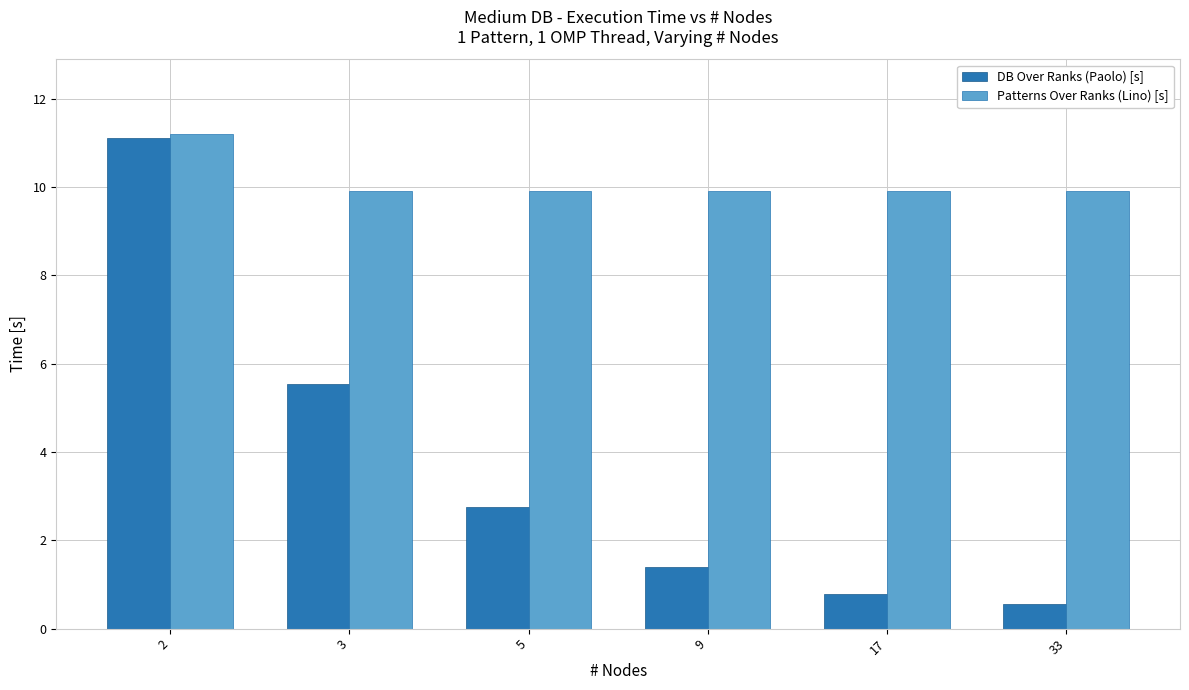

Which series has the widest spread of values?

DB Over Ranks (Paolo) [s]